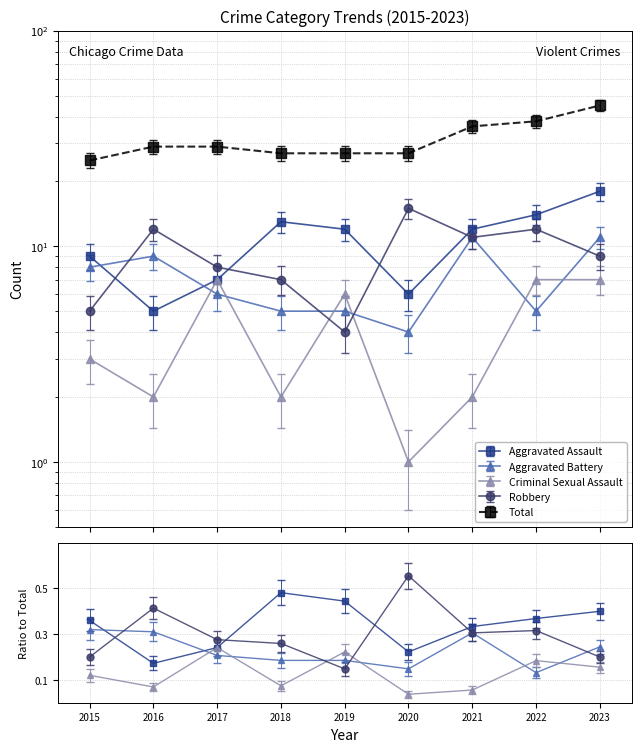

Which series has the largest total across all categories?

Total